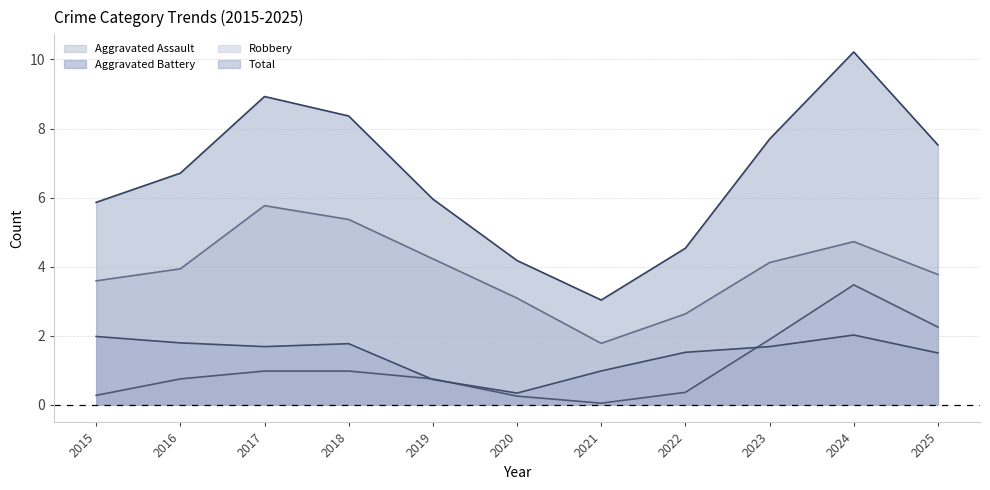

True or false: Aggravated Assault and Robbery cross at least once.

False